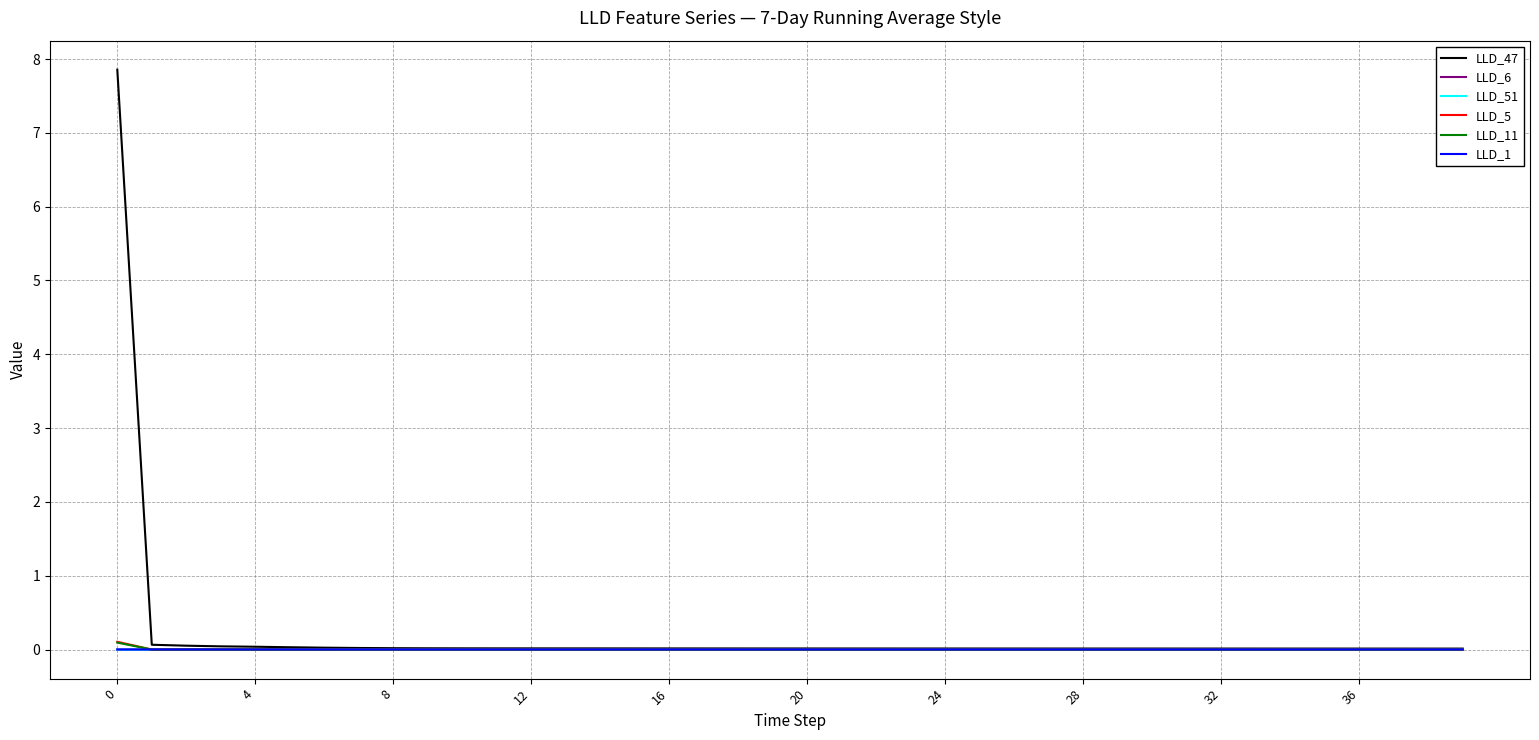

Which series has the widest spread of values?

LLD_47